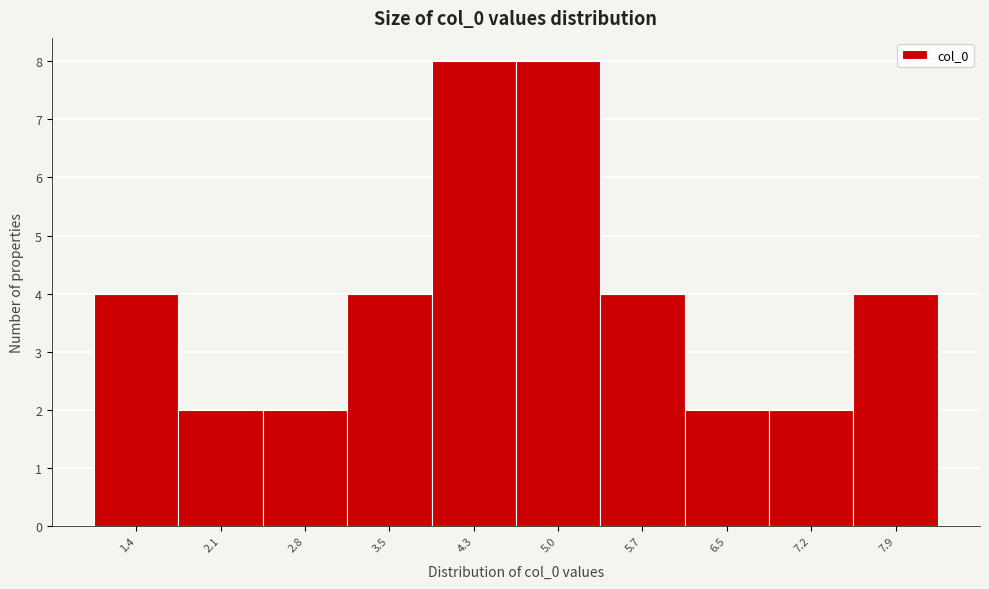

Reading right to left, extract all data points from this chart.

4	2	2	4	8	8	4	2	2	4